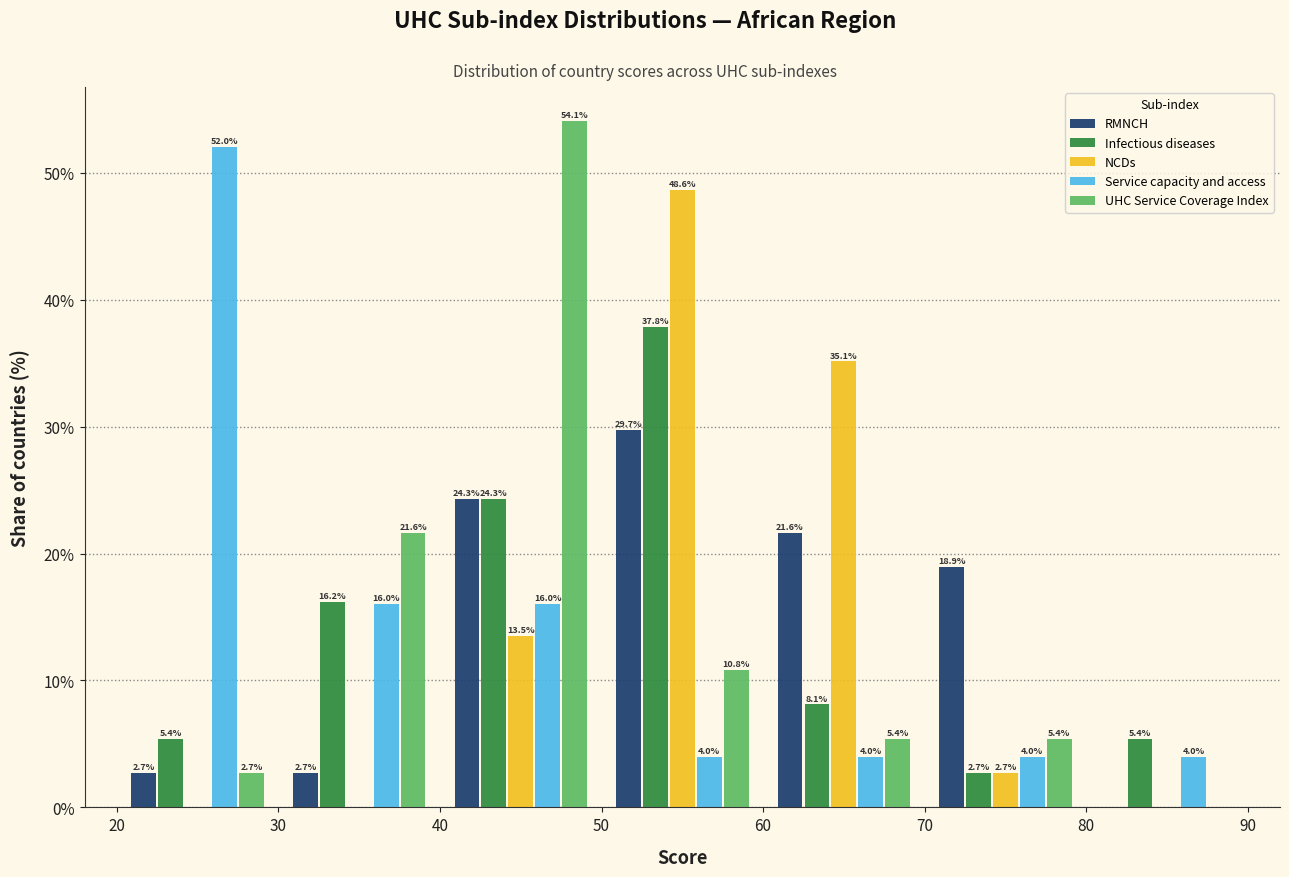

In the Infectious diseases series, which range on the x-axis has the tallest bar?

50 to 60